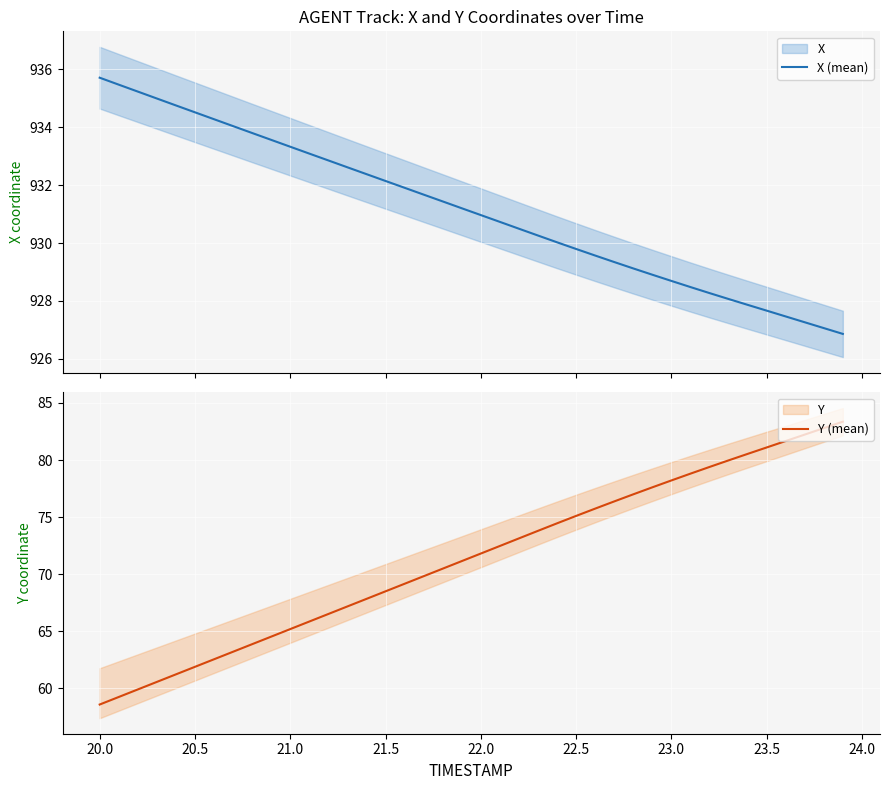

Which category has the lowest value in the Y (mean) series?

20.0